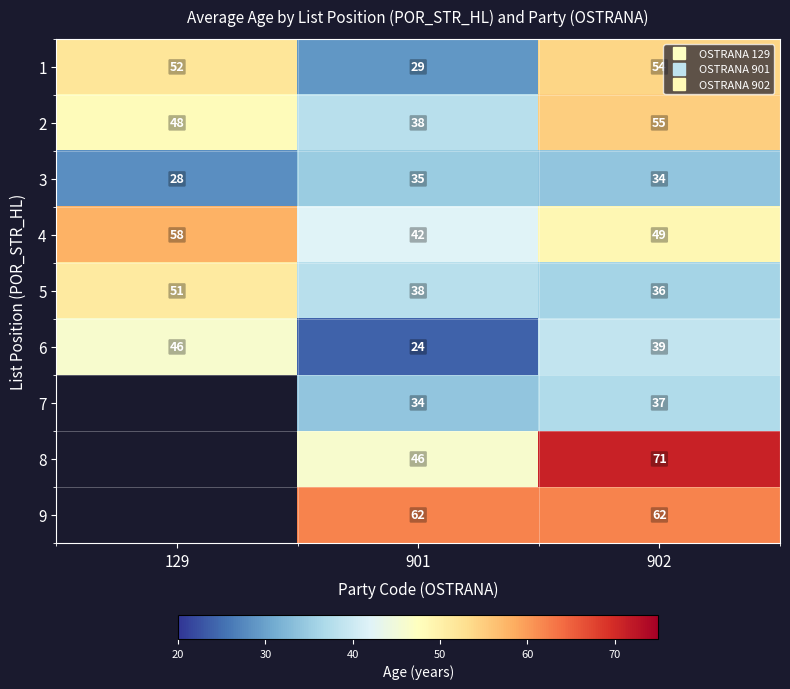

Is it true that 6 equals 24 at 901?

True